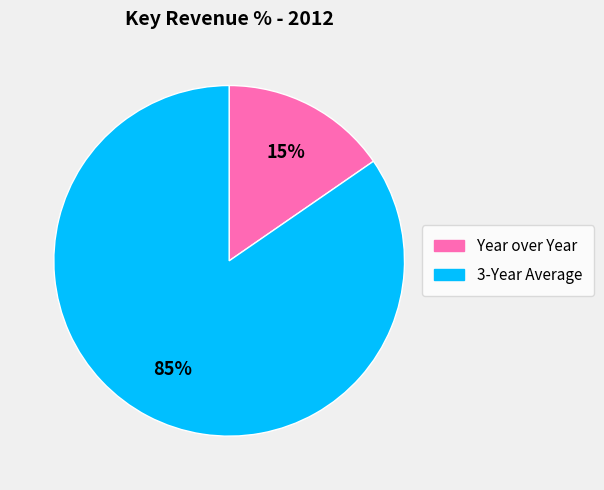

Is the sum of Year over Year and 3-Year Average greater than half?

Yes